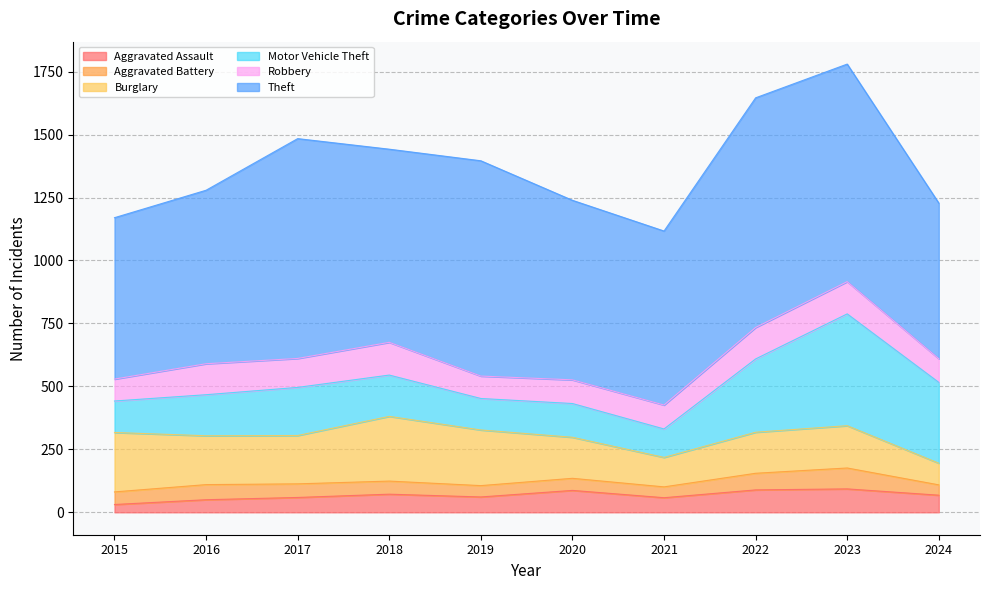

True or false: Robbery and Aggravated Assault cross at least once.

False